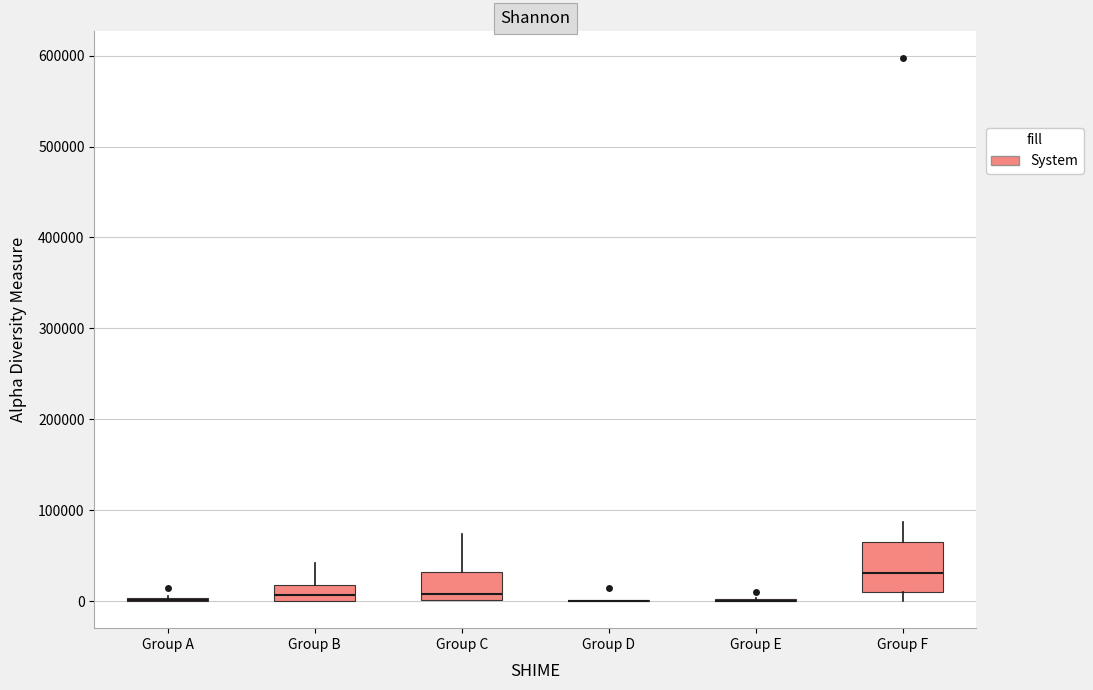

Reading left to right, read every box against the y-axis: the position of its median line, the range the box covers, and the ends of its whiskers. The values are not printed on the chart, so give them approximately, as read against the axis.

Group A: box collapsed to a line at 0, whiskers 0 to 10000
Group B: median 10000, box 0 to 20000, whiskers 0 to 40000
Group C: median 10000, box 0 to 30000, whiskers 0 to 70000
Group D: box collapsed to a line at 0, whiskers 0 to 0
Group E: box collapsed to a line at 0, whiskers 0 to 0
Group F: median 30000, box 10000 to 60000, whiskers 0 to 90000